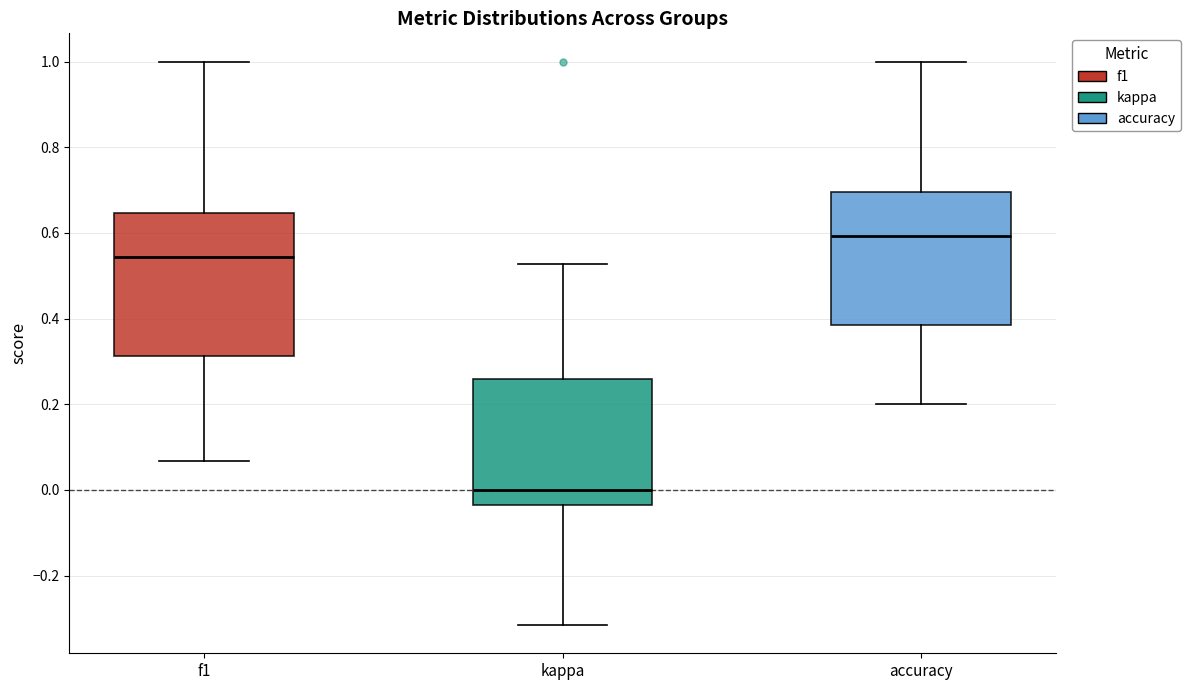

Where does the median line of the box for kappa sit on the y-axis? The values are not printed on the chart, so give them approximately, as read against the axis.

0.00